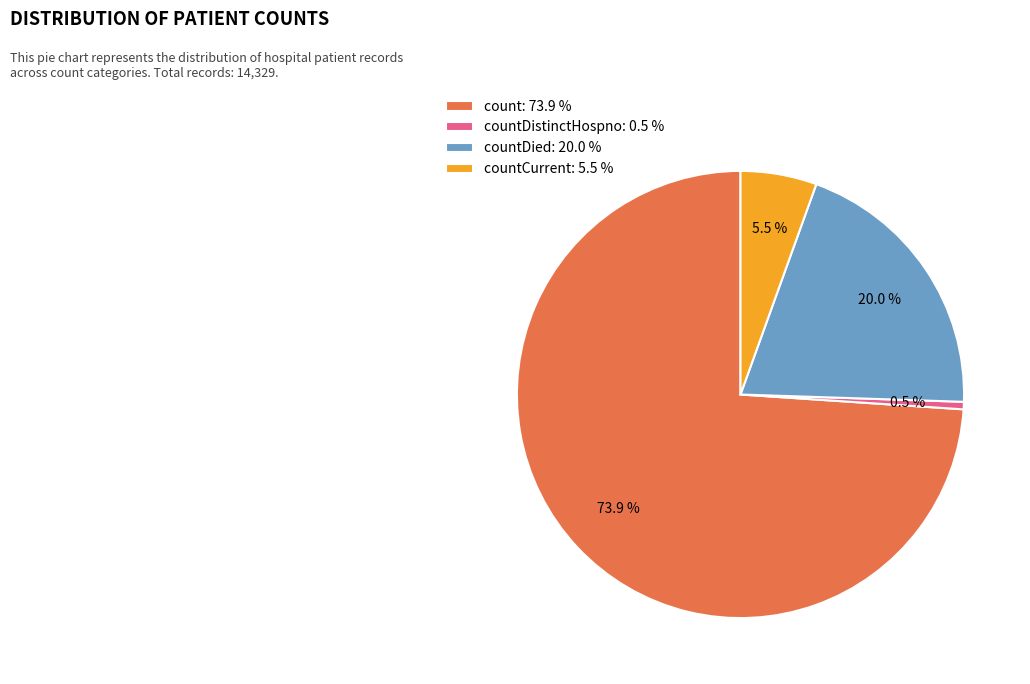

How many segments does this pie chart have?

4